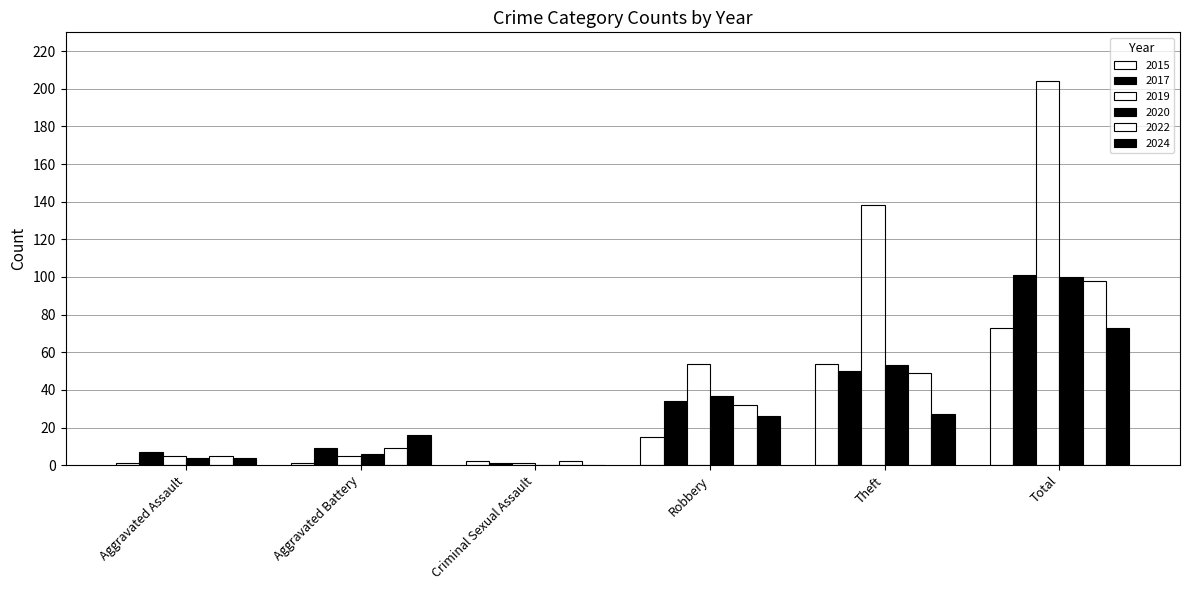

What is the maximum value for 2017?

101